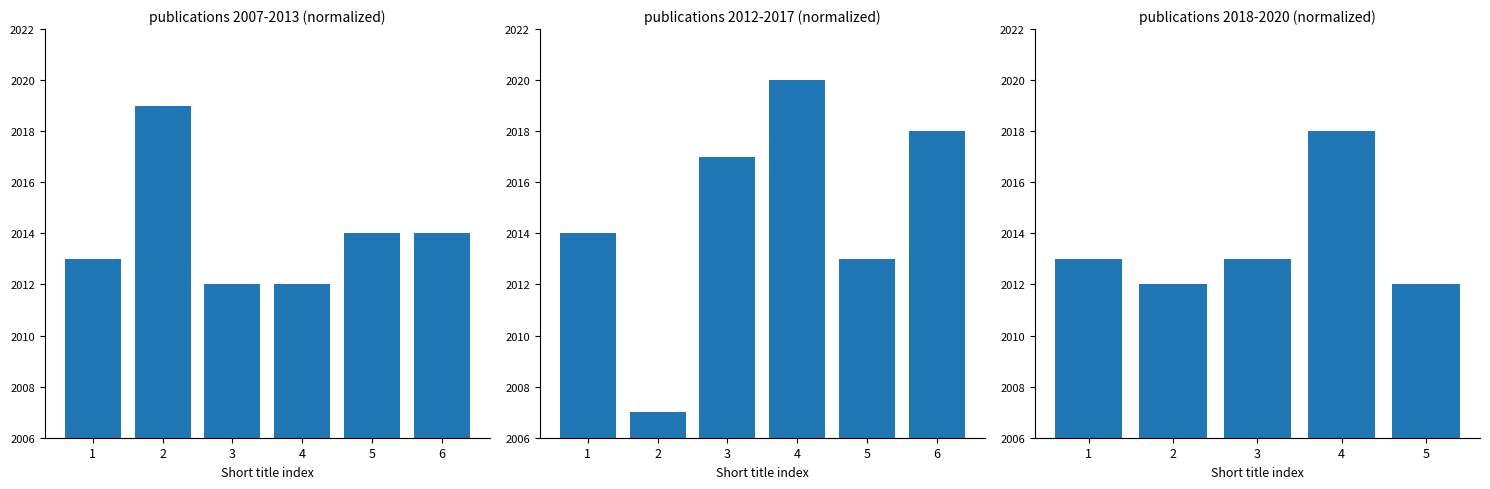

What is the change in value from 1 to 5?

-1